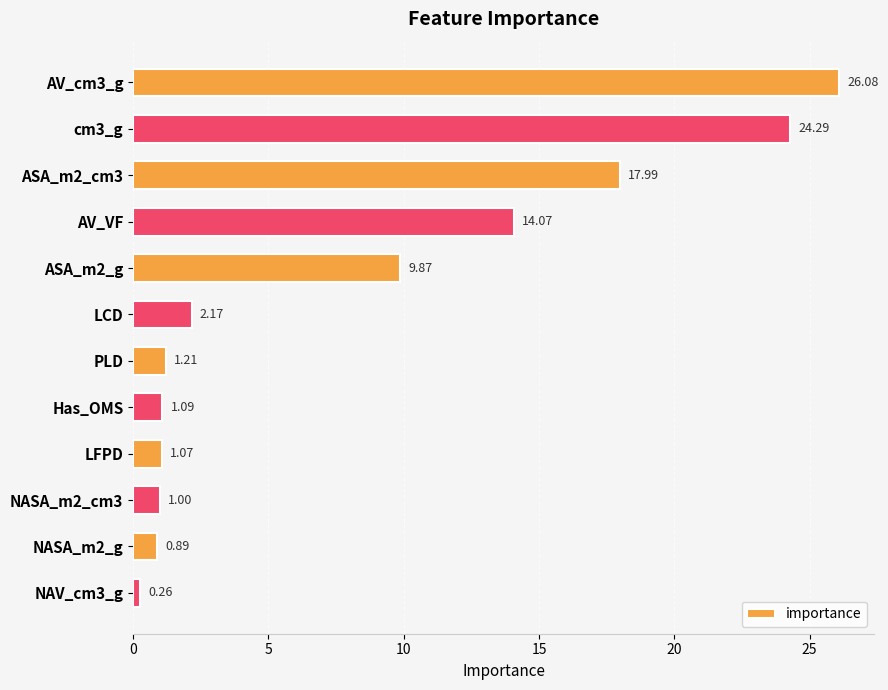

Which label corresponds to the smallest value in the chart?

NAV_cm3_g